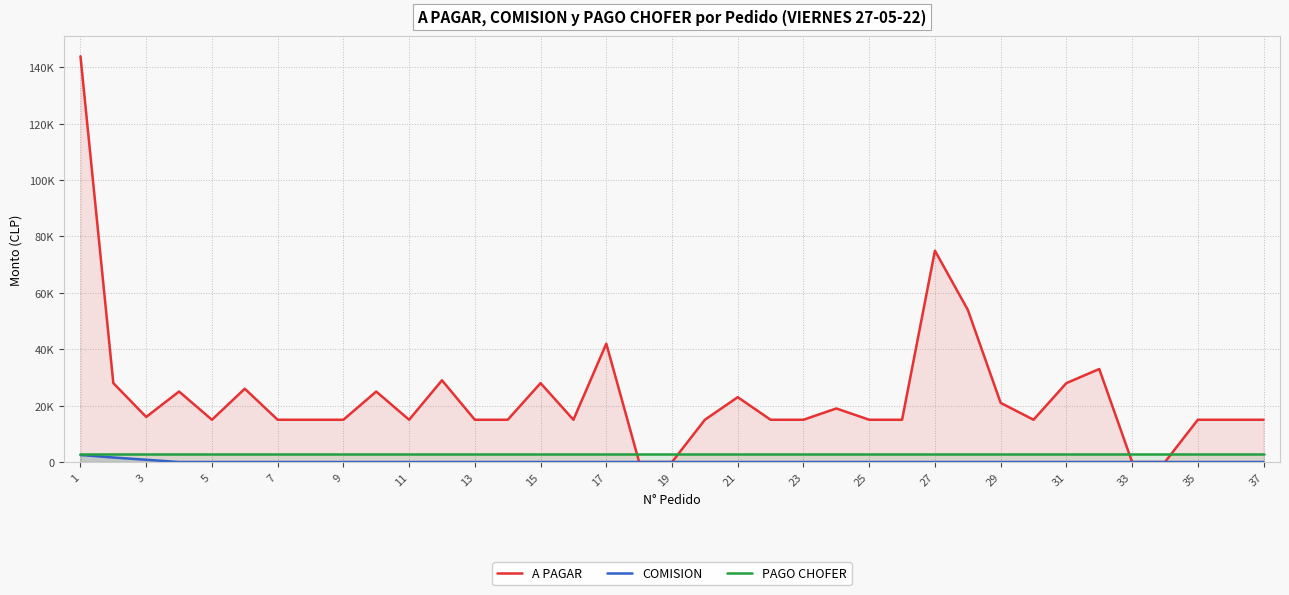

What are all the series names shown in the legend?

A PAGAR, COMISION, PAGO CHOFER